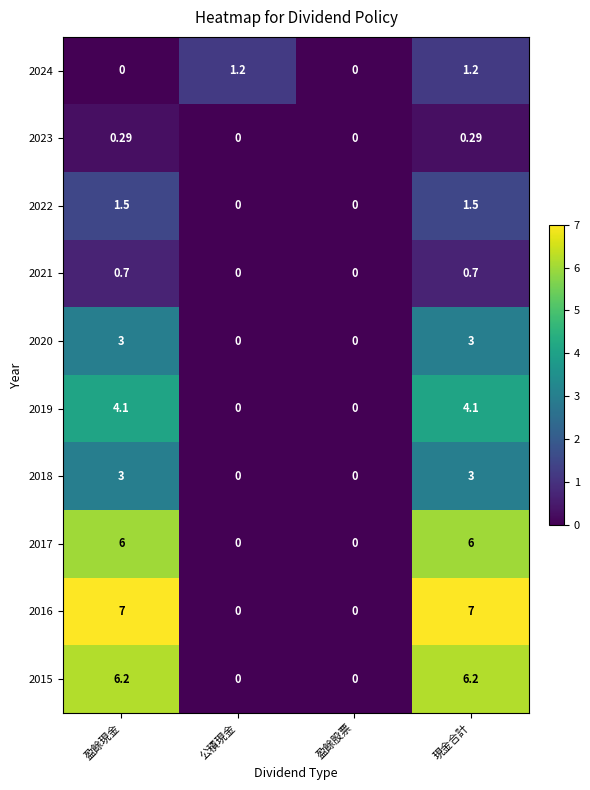

At which category is the sum across all series the highest?

現金合計